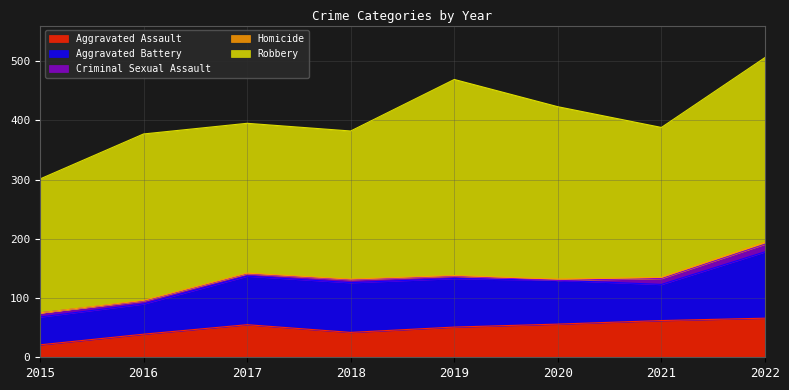

Reading left to right, transcribe all the data shown in this chart.

Aggravated Assault: 2015=21	2016=39	2017=55	2018=42	2019=51	2020=56	2021=62	2022=66
Aggravated Battery: 2015=47	2016=51	2017=82	2018=84	2019=82	2020=74	2021=61	2022=112
Criminal Sexual Assault: 2015=7	2016=5	2017=4	2018=5	2019=4	2020=0	2021=10	2022=13
Homicide: 2015=0	2016=1	2017=1	2018=1	2019=1	2020=2	2021=2	2022=3
Robbery: 2015=226	2016=281	2017=253	2018=250	2019=331	2020=291	2021=253	2022=312